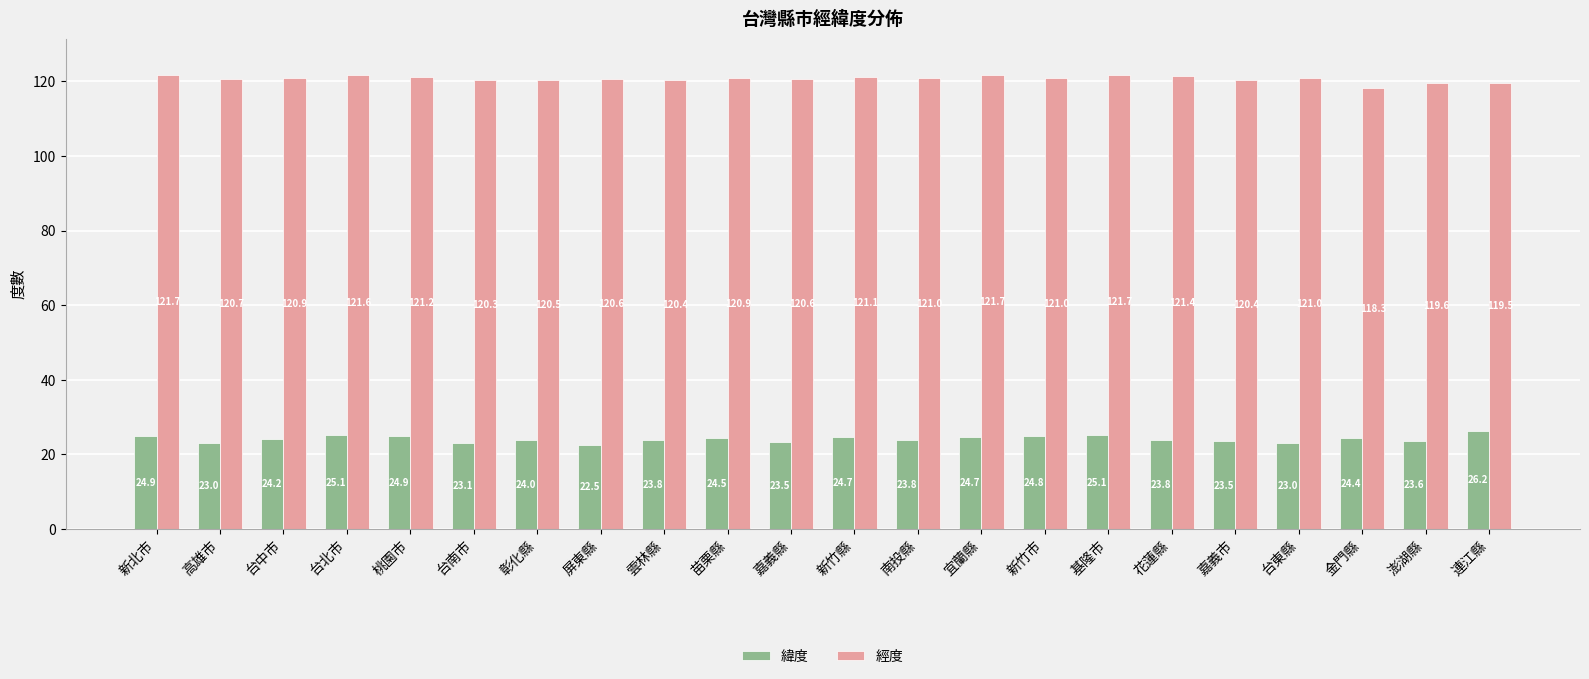

How many bars are there in each group?

2